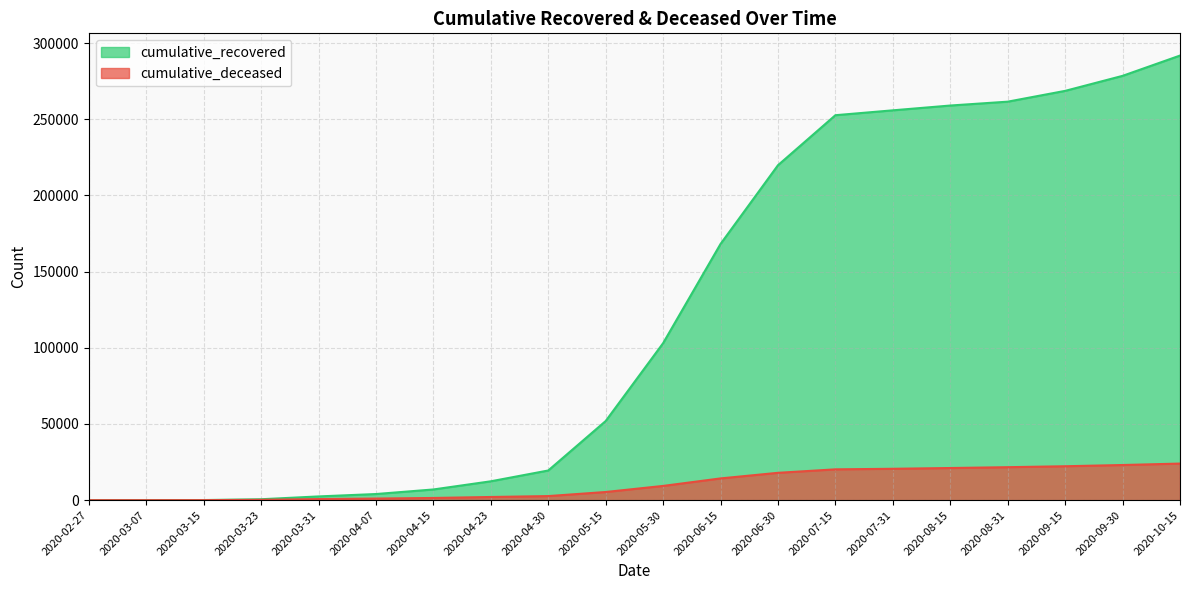

Reading right to left, extract all data points from this chart.

cumulative_recovered: 2020-10-15=291780	2020-09-30=278466	2020-09-15=268610	2020-08-31=261523	2020-08-15=258989	2020-07-31=255840	2020-07-15=252640	2020-06-30=219814	2020-06-15=168136	2020-05-30=103031	2020-05-15=51926	2020-04-30=19479	2020-04-23=12384	2020-04-15=7024	2020-04-07=4028	2020-03-31=2456	2020-03-23=607	2020-03-15=77	2020-03-07=10	2020-02-27=3
cumulative_deceased: 2020-10-15=24016	2020-09-30=23072	2020-09-15=22262	2020-08-31=21645	2020-08-15=21099	2020-07-31=20597	2020-07-15=20227	2020-06-30=17952	2020-06-15=14276	2020-05-30=9351	2020-05-15=5359	2020-04-30=2680	2020-04-23=2091	2020-04-15=1444	2020-04-07=1056	2020-03-31=721	2020-03-23=226	2020-03-15=28	2020-03-07=1	2020-02-27=0